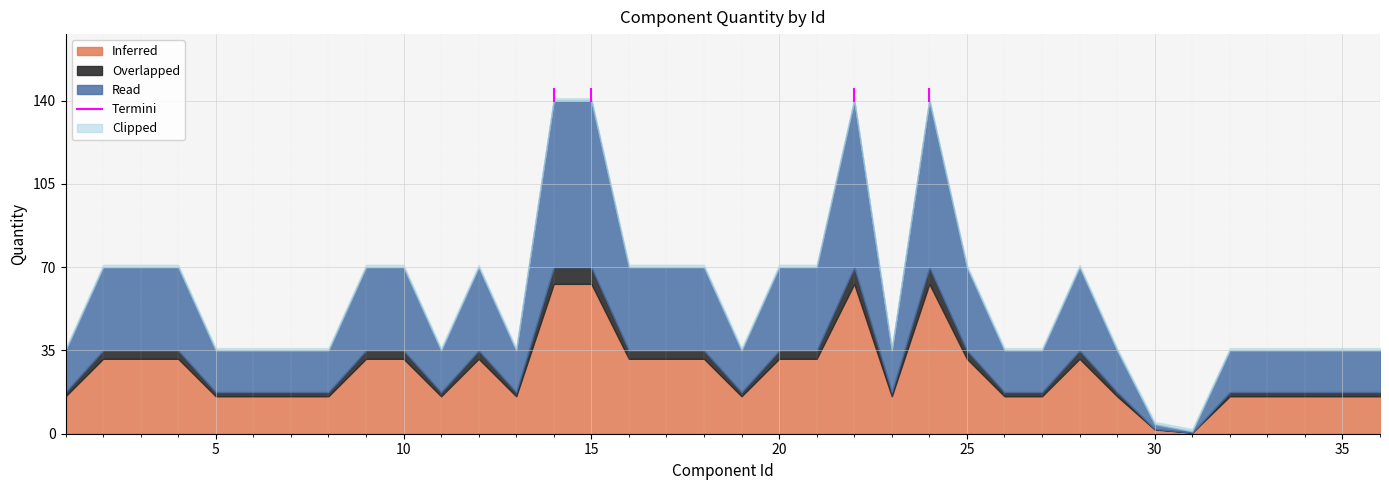

What is the highest value of the Inferred series?

63.0